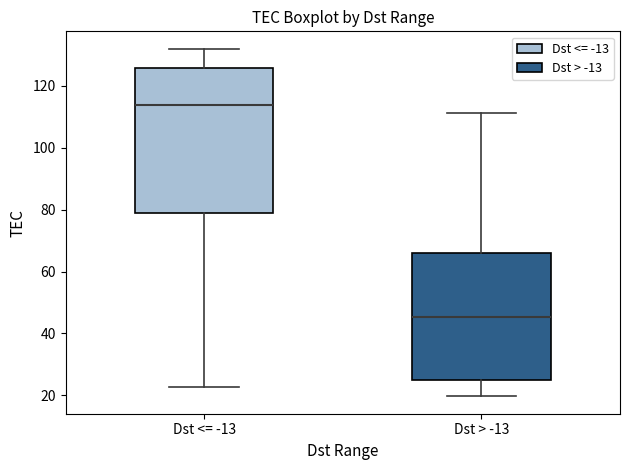

Where is the lower edge of the box for Dst <= -13 on the y-axis? The values are not printed on the chart, so give them approximately, as read against the axis.

78